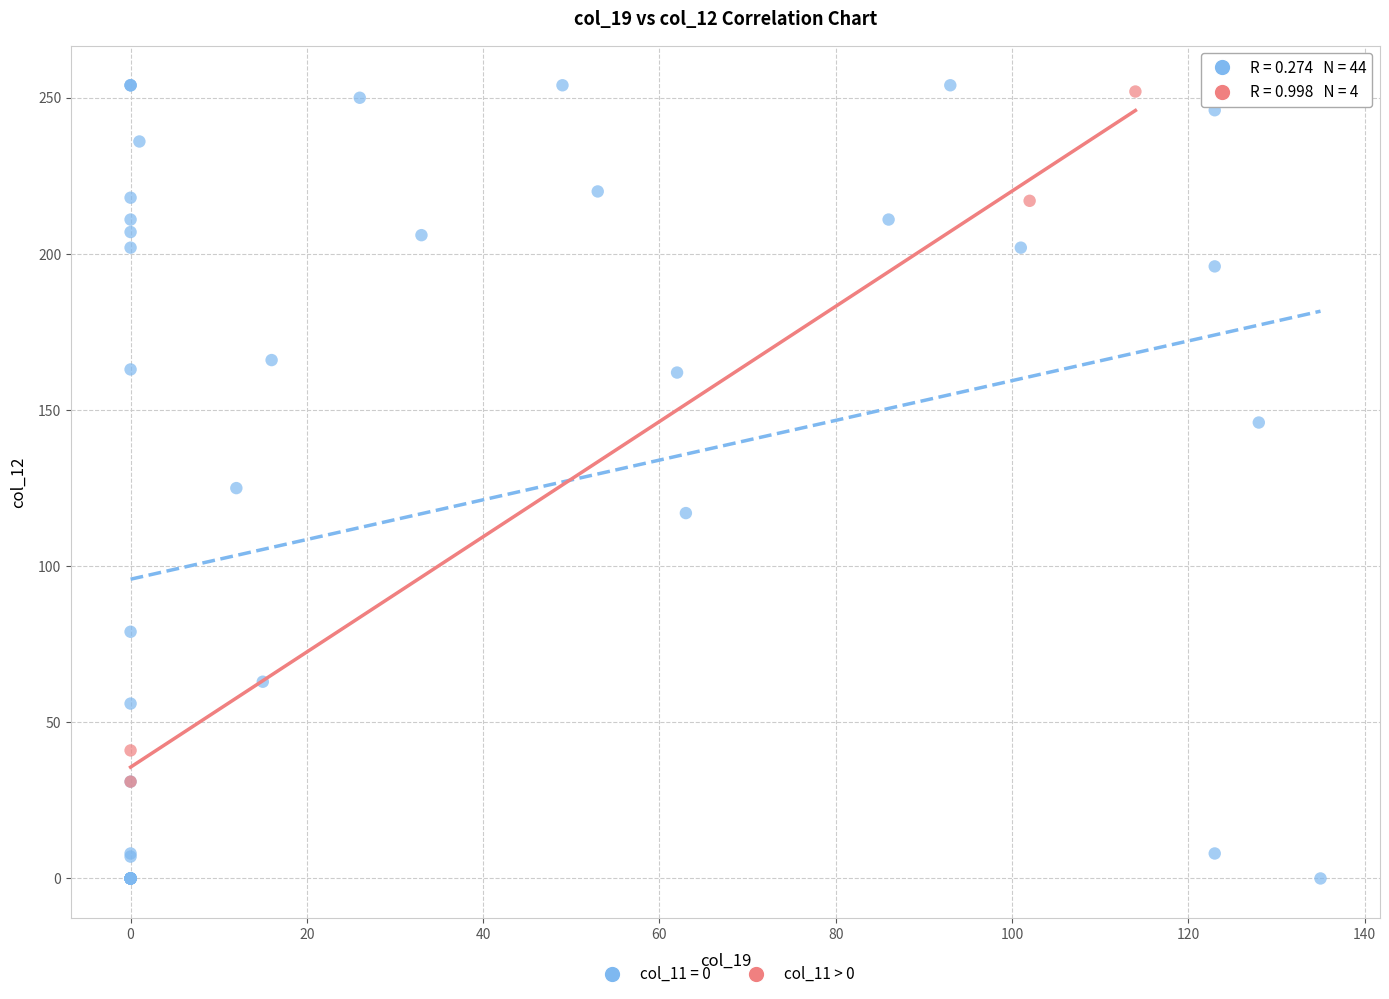

Which series contains the lowest Y value?

col_11 = 0